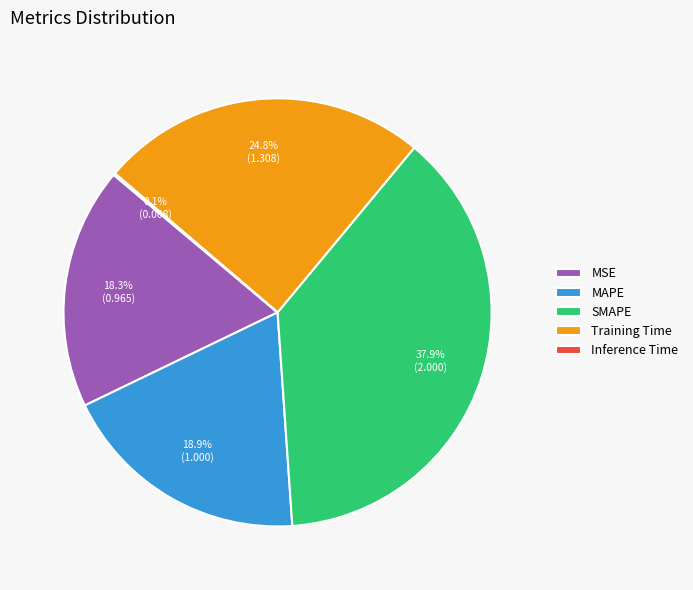

Combined, do MAPE and Training Time account for over 50%?

No